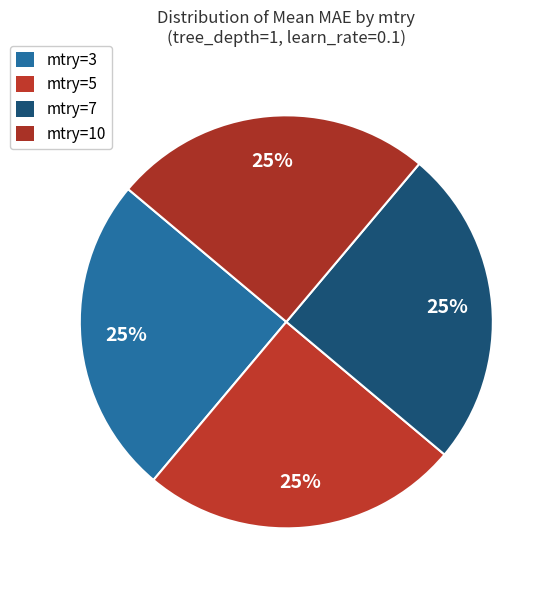

What is the largest slice in the pie chart?

mtry=10